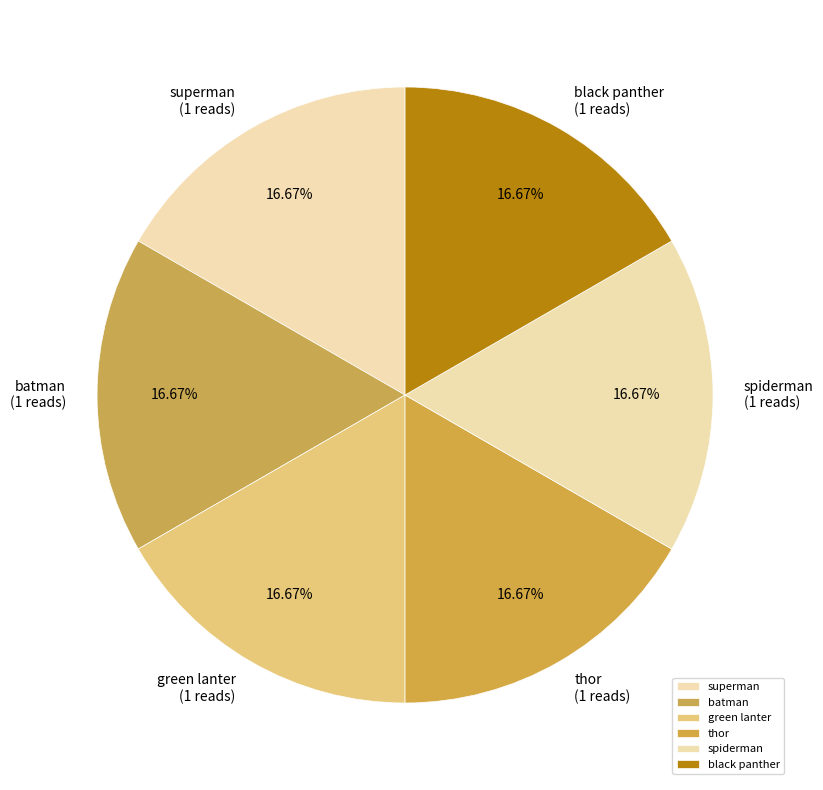

Is there a majority slice in this chart?

No